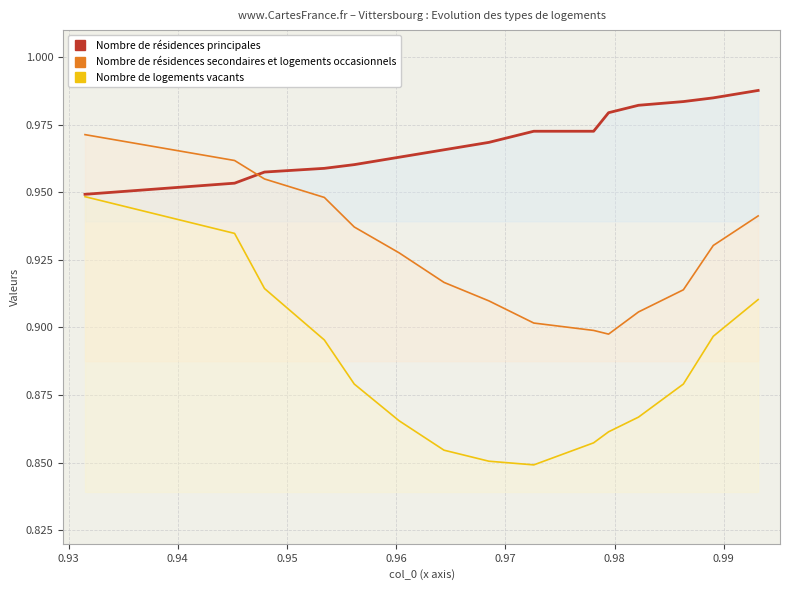

True or false: Nombre de logements vacants and Nombre de résidences principales cross at least once.

False